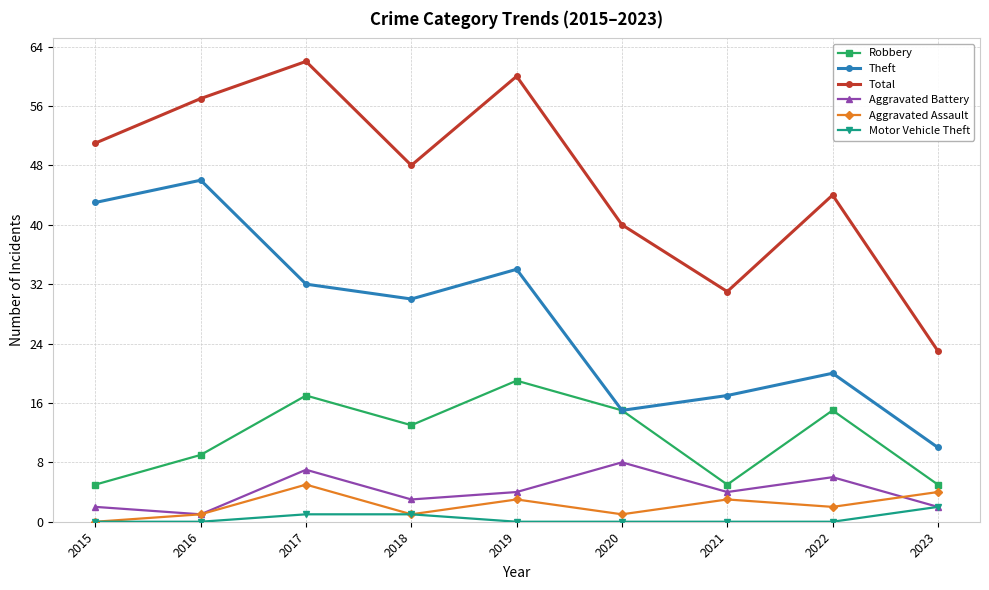

True or false: Robbery and Motor Vehicle Theft intersect in this chart.

False